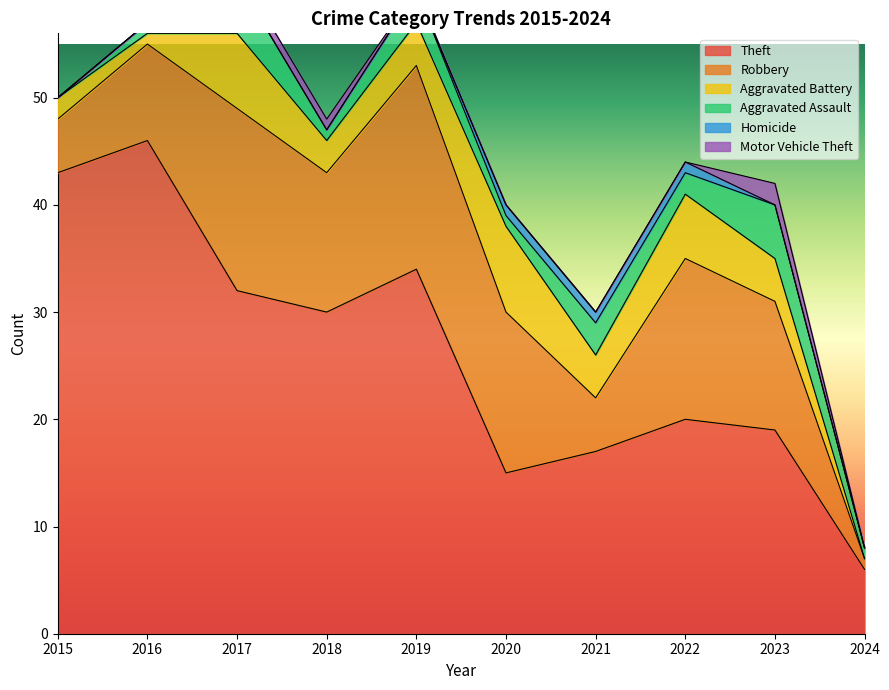

At how many categories does at least one series exceed 29?

5